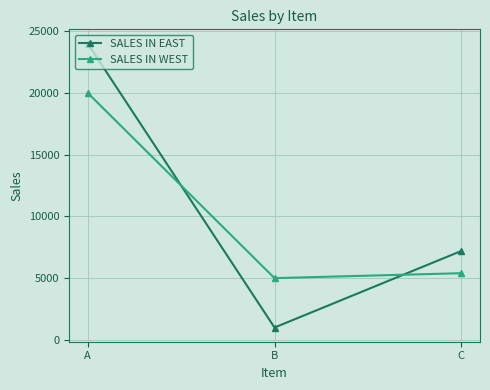

Is it true that SALES IN EAST equals 4409 at C?

False